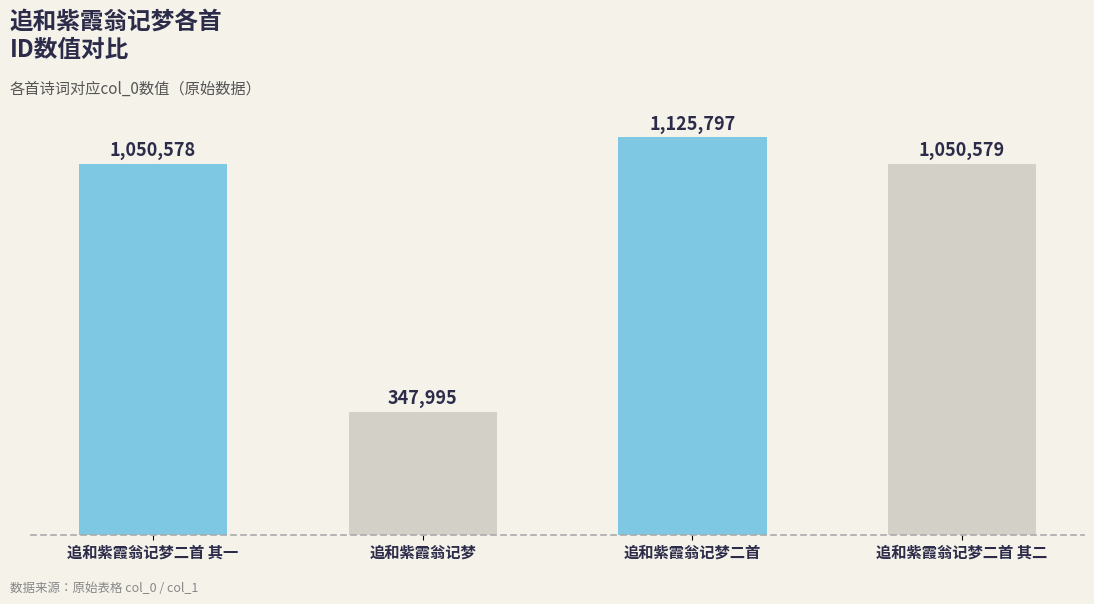

Reading left to right, extract all data points from this chart.

追和紫霞翁记梦二首 其一=1050578	追和紫霞翁记梦=347995	追和紫霞翁记梦二首=1125797	追和紫霞翁记梦二首 其二=1050579